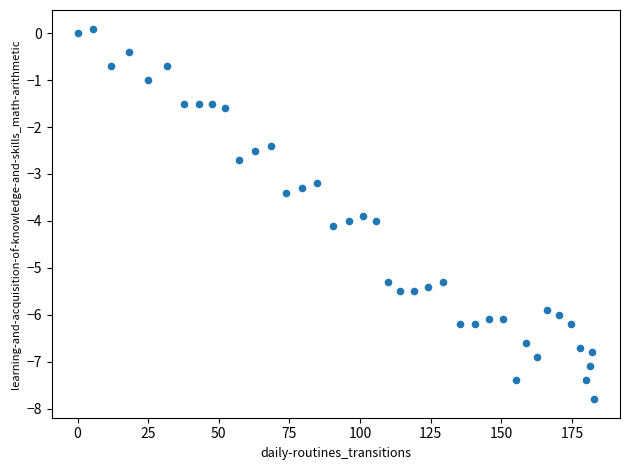

What Y value in the scatter plot is closest to -3?

-3.2